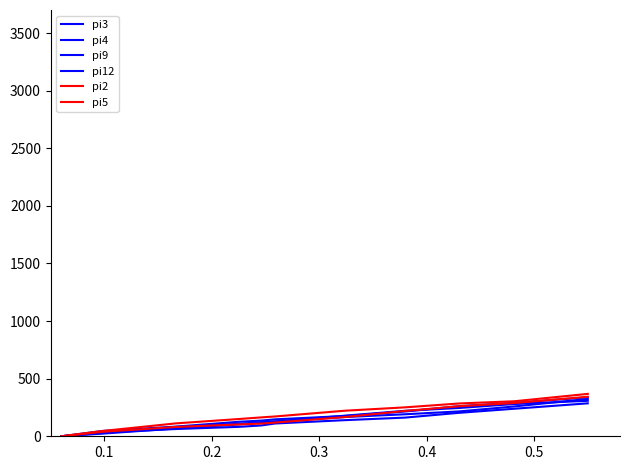

Which has a higher value, 0.1 or 0.3?

0.3